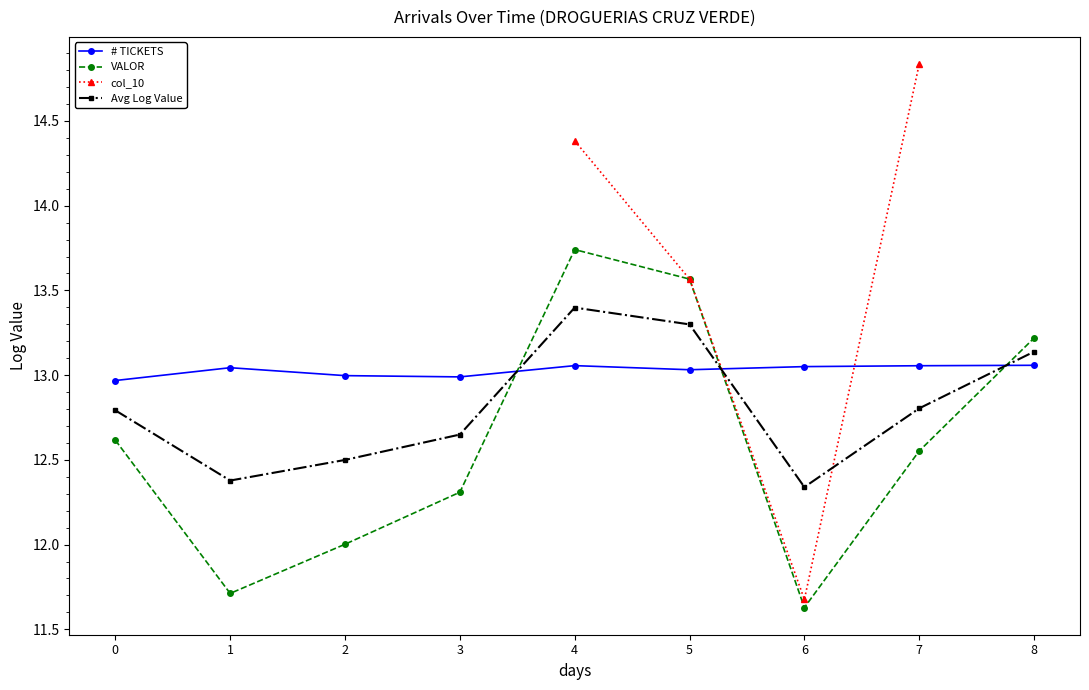

After their last crossing, which series has the higher values: VALOR or # TICKETS?

VALOR